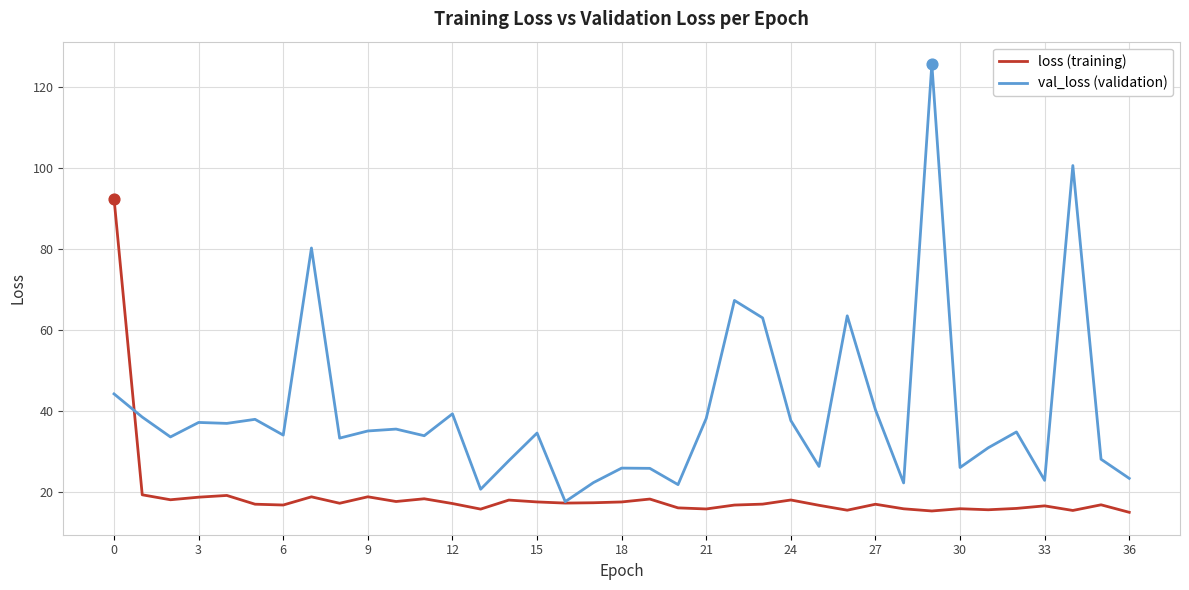

Which series has the largest total across all categories?

val_loss (validation)